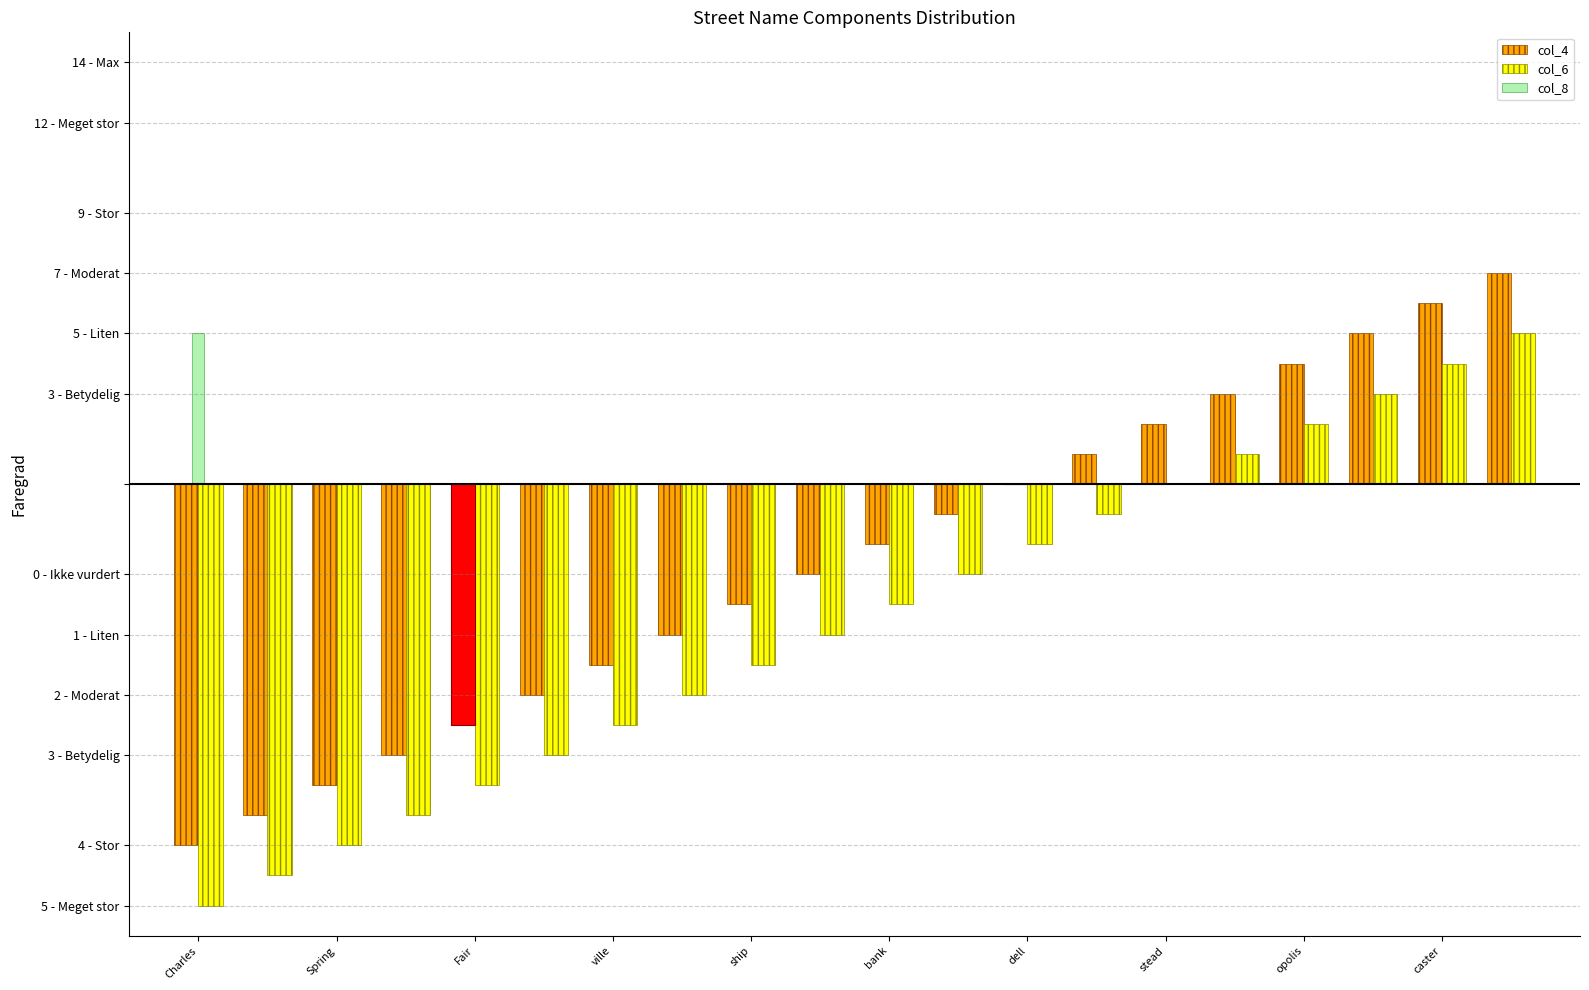

Are the bars horizontal?

No